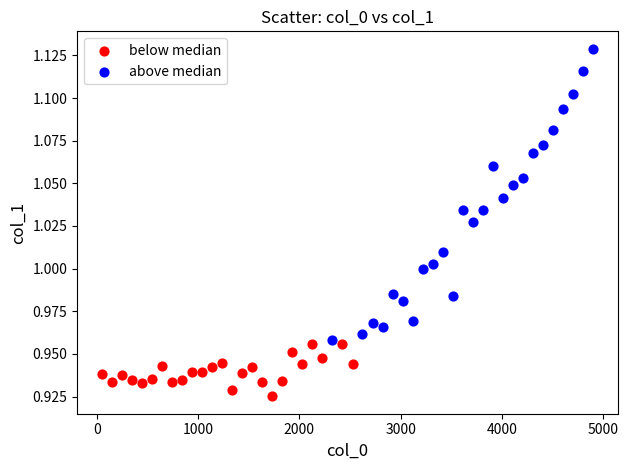

Which series contains the highest Y value?

above median